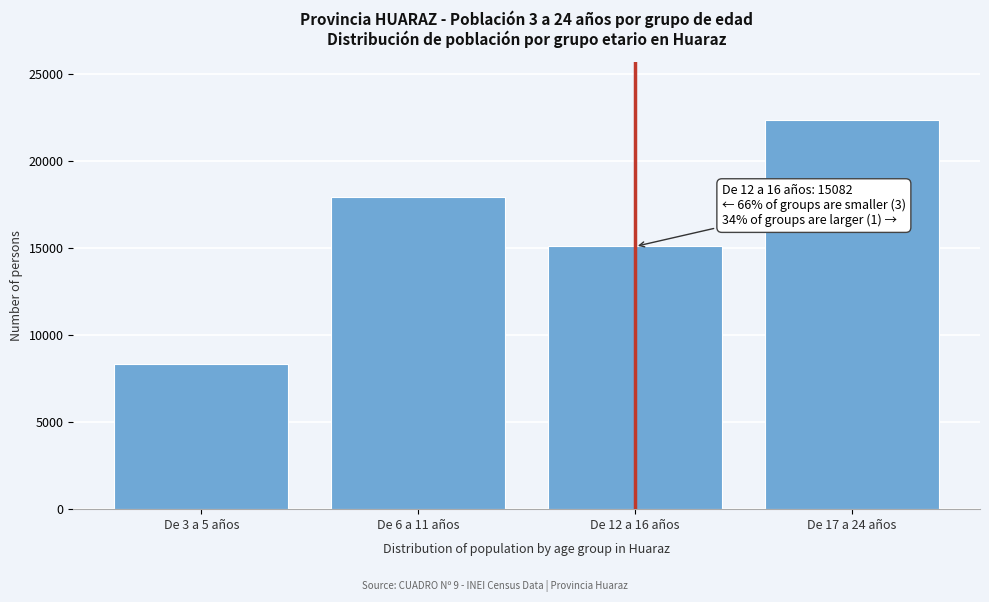

Reading right to left, extract all data points from this chart.

De 17 a 24 años=22346	De 12 a 16 años=15082	De 6 a 11 años=17938	De 3 a 5 años=8351